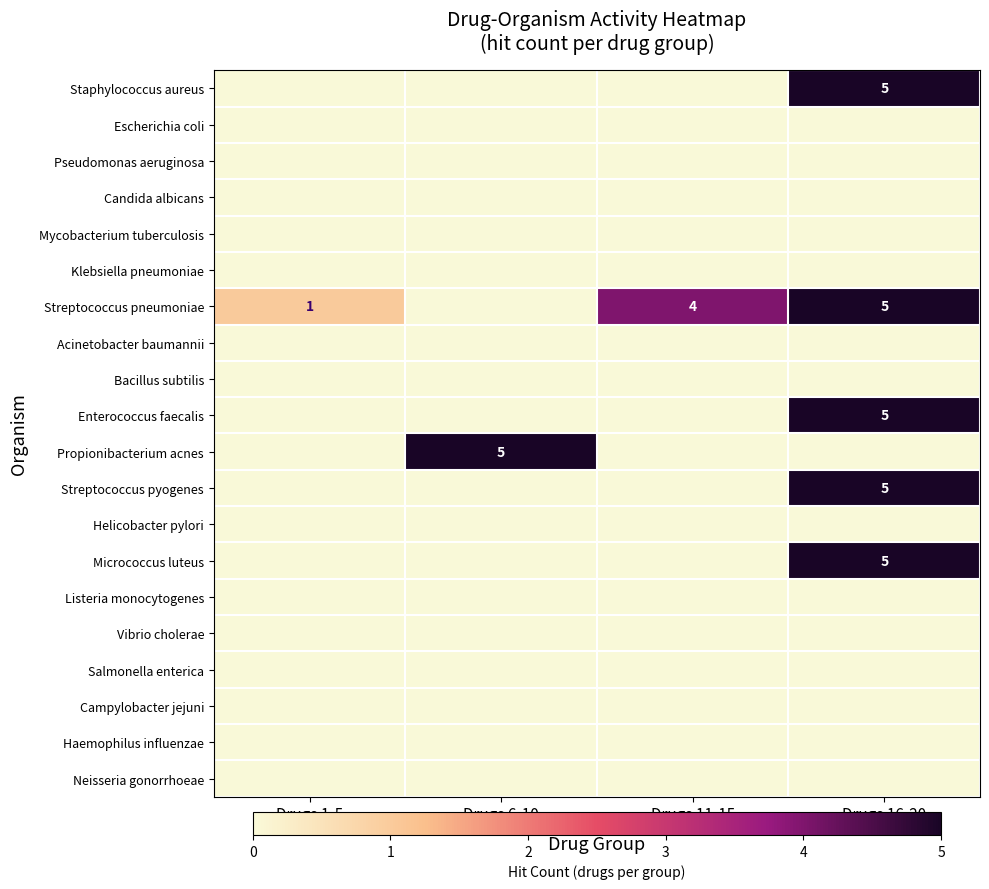

What is the maximum value shown in the chart?

5